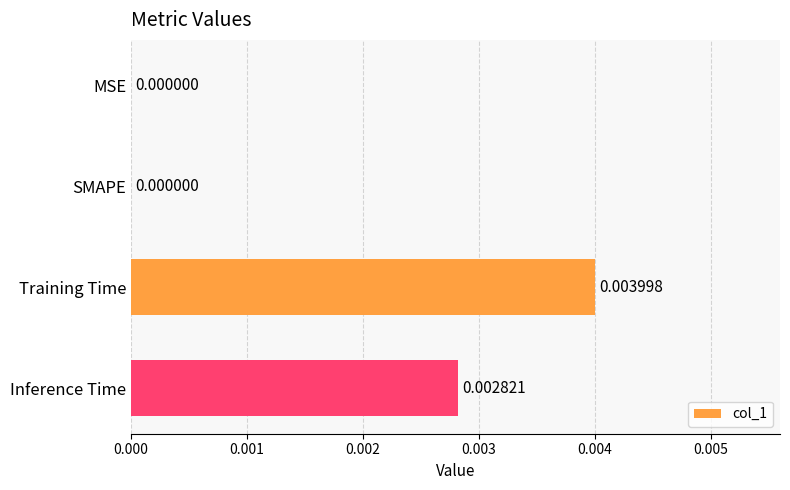

At which category does the chart reach its peak across all series?

Training Time